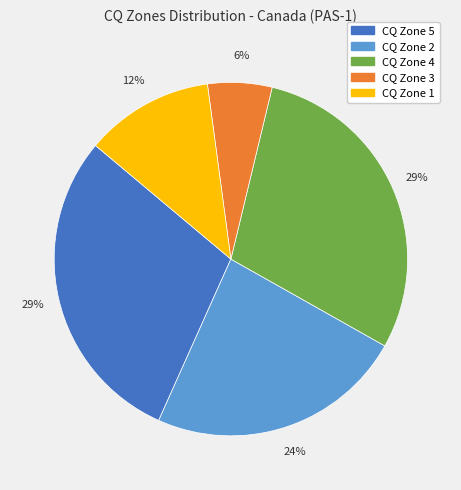

How many slices are in this pie chart?

5